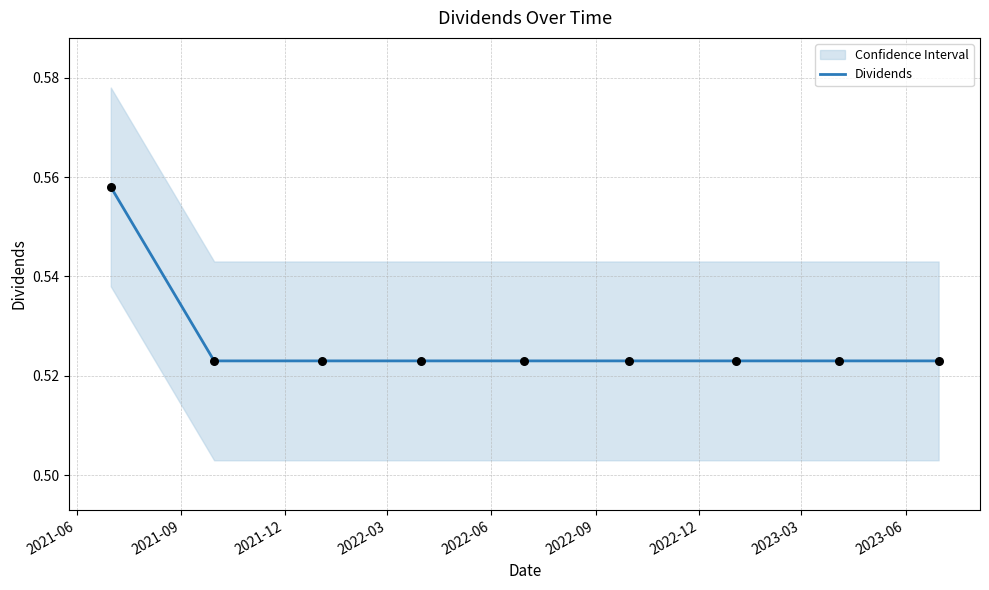

Which has a higher value, 2022-09 or 2022-03?

2022-09